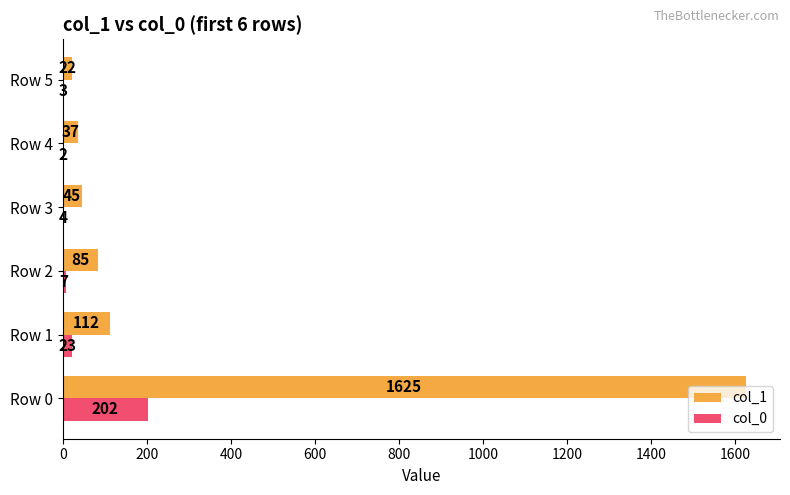

What is the highest value of the col_1 series?

1625